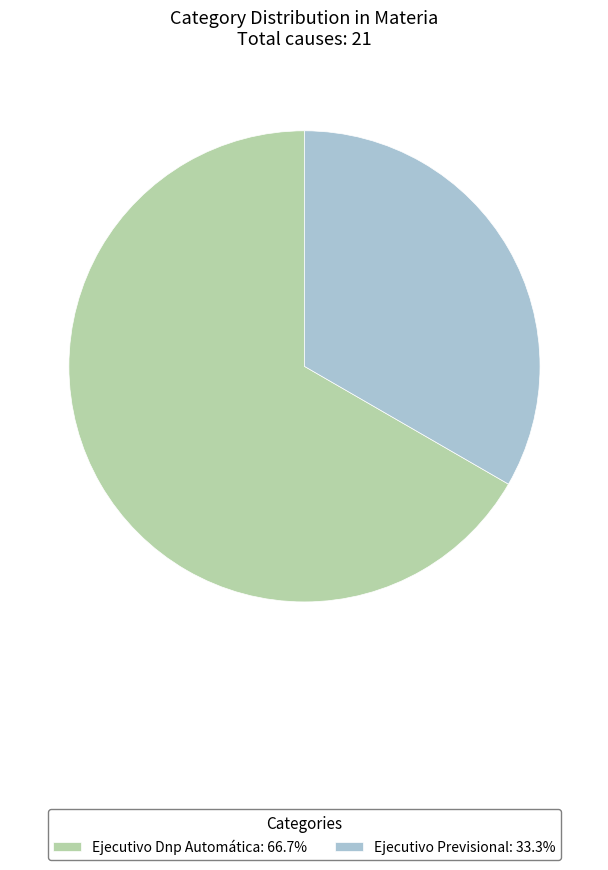

How many segments does this pie chart have?

2